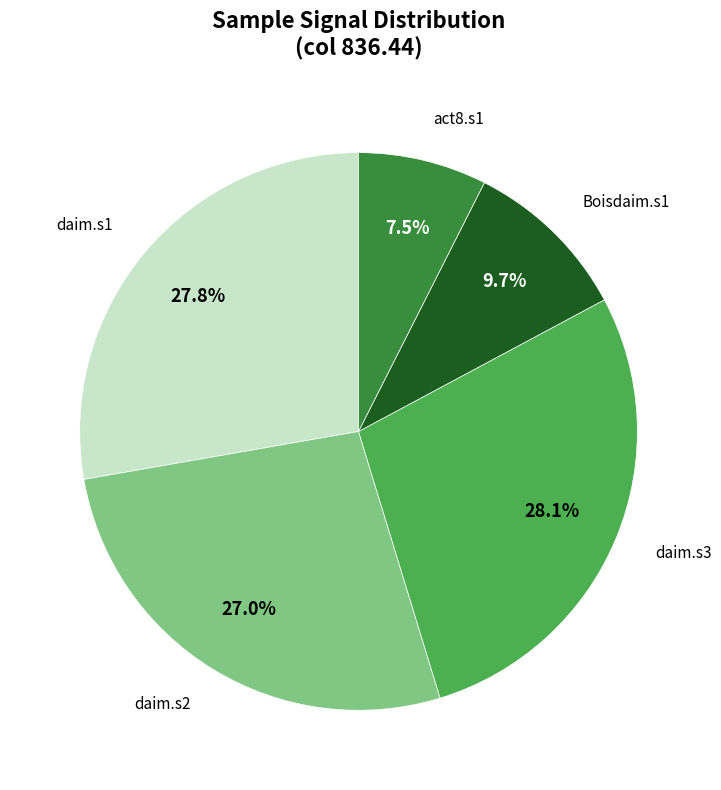

Does any single category account for the majority?

No